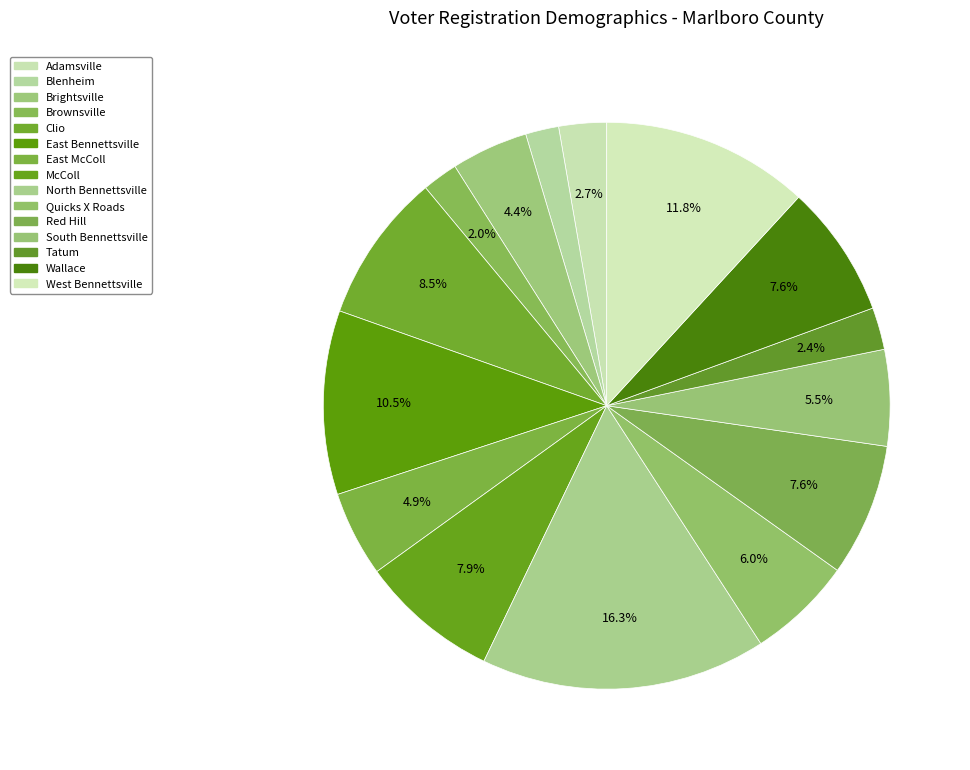

True or false: Clio accounts for 9% of the total.

True